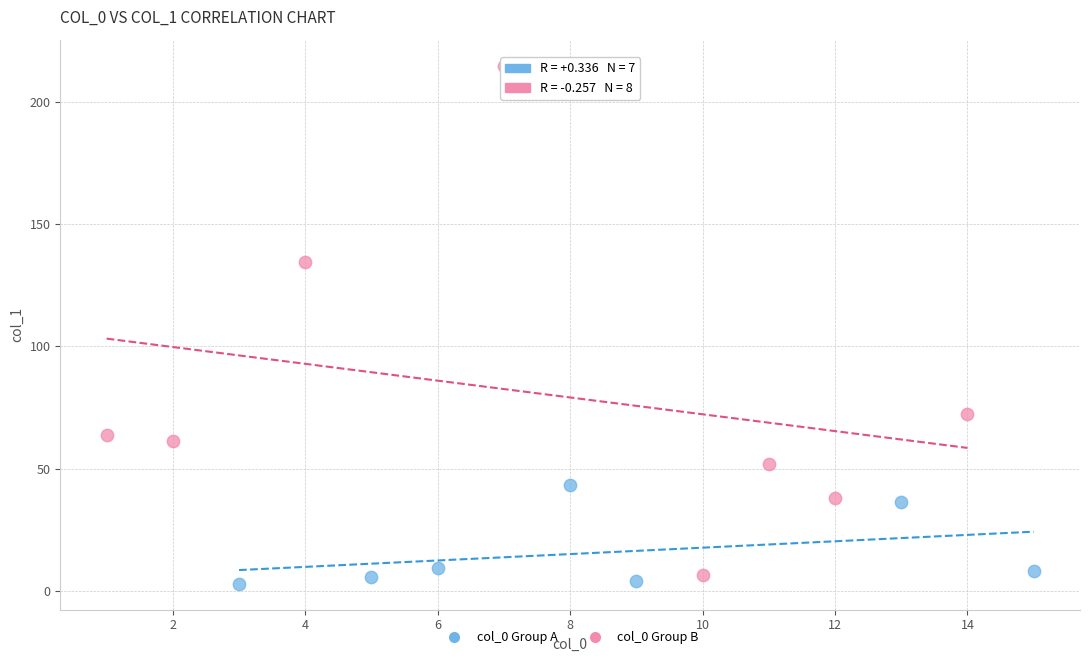

Which series reaches the minimum Y coordinate?

col_0 Group A